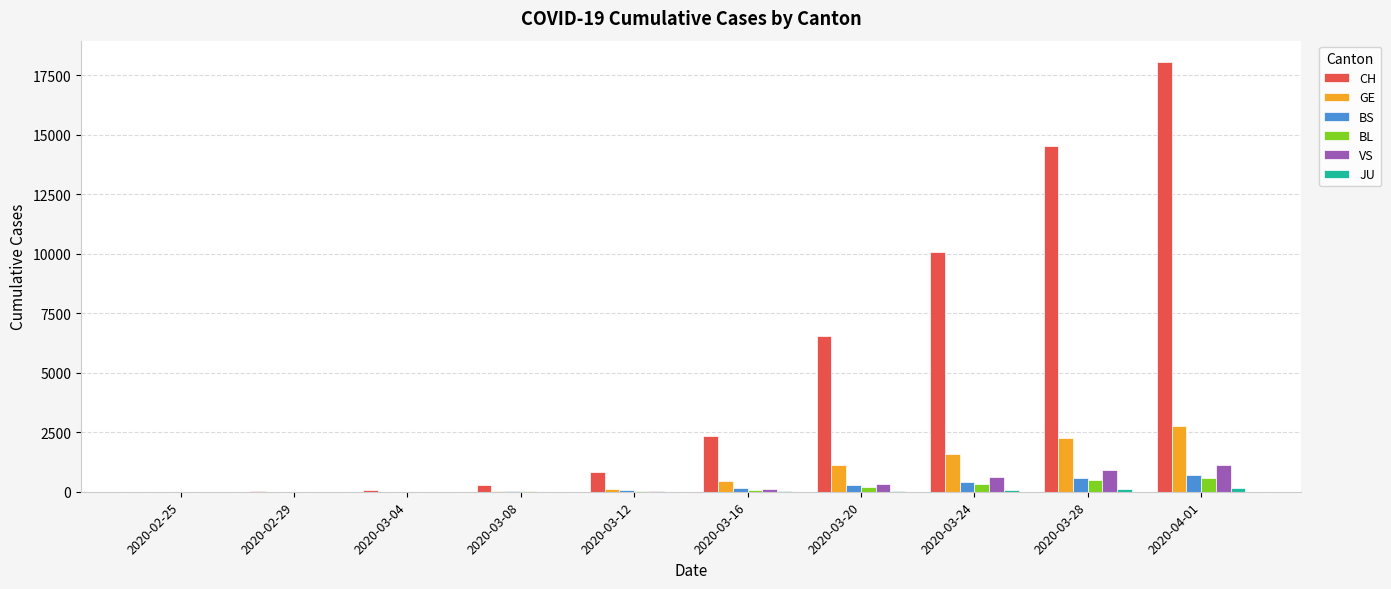

The value of GE at 2020-02-25 is 1815. True or false?

False